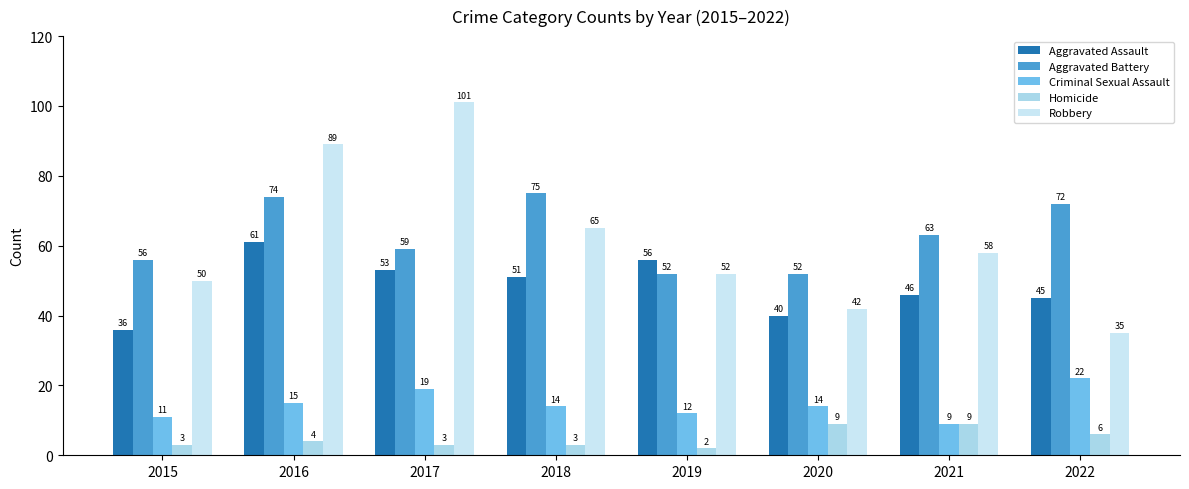

List the series in order of their peak value, highest first.

Robbery, Aggravated Battery, Aggravated Assault, Criminal Sexual Assault, Homicide